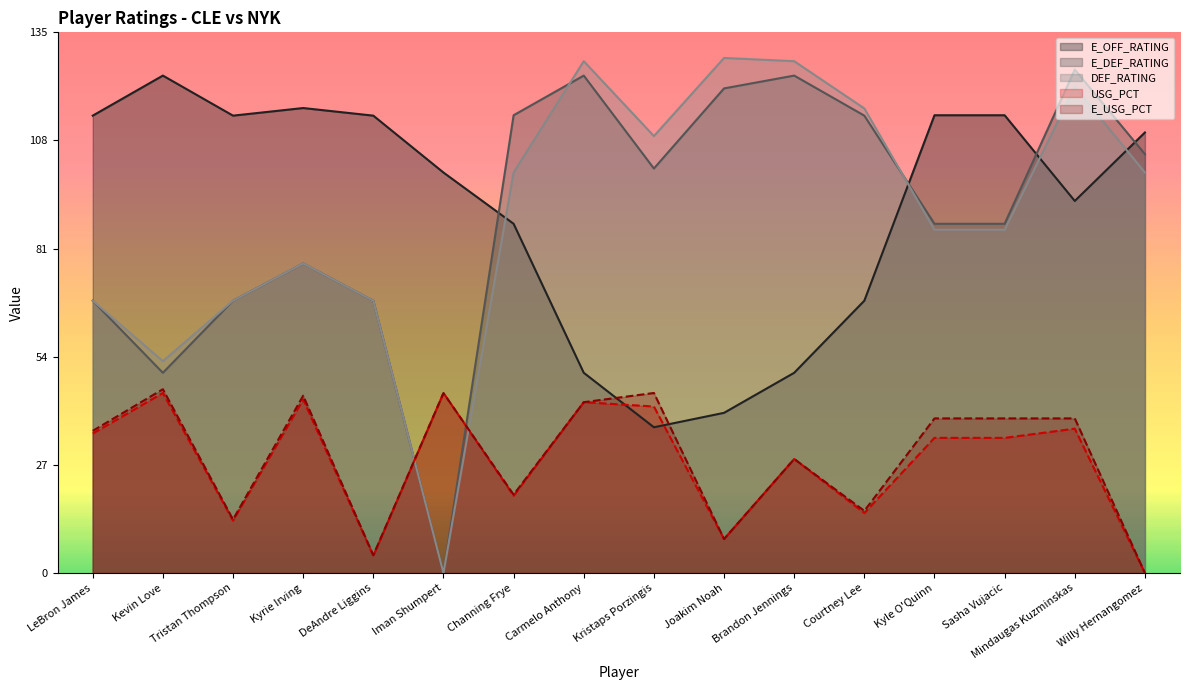

How many intersections are there between E_OFF_RATING and USG_PCT?

2